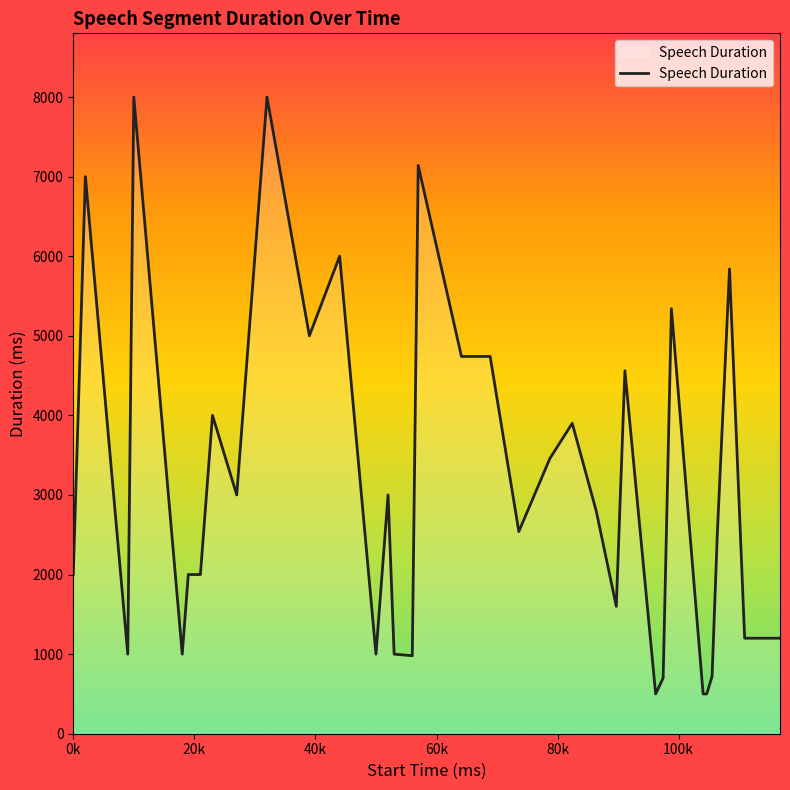

What is the sum of all values?

109460